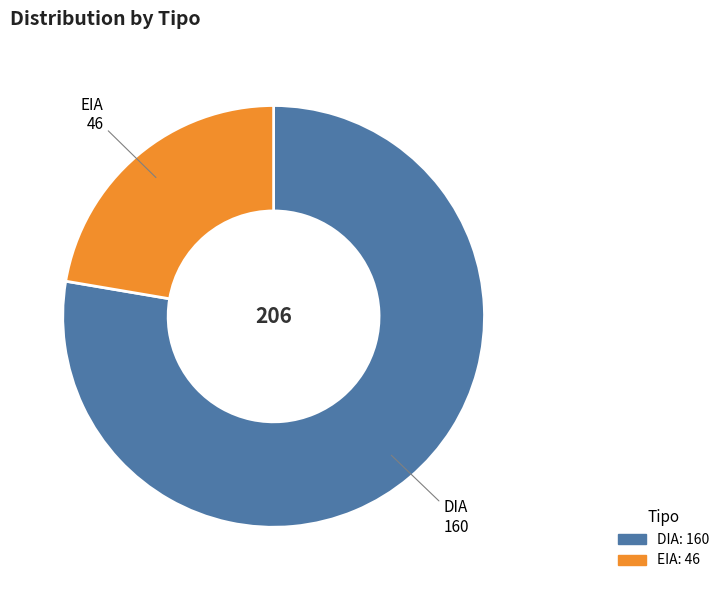

Which slice is the largest?

DIA